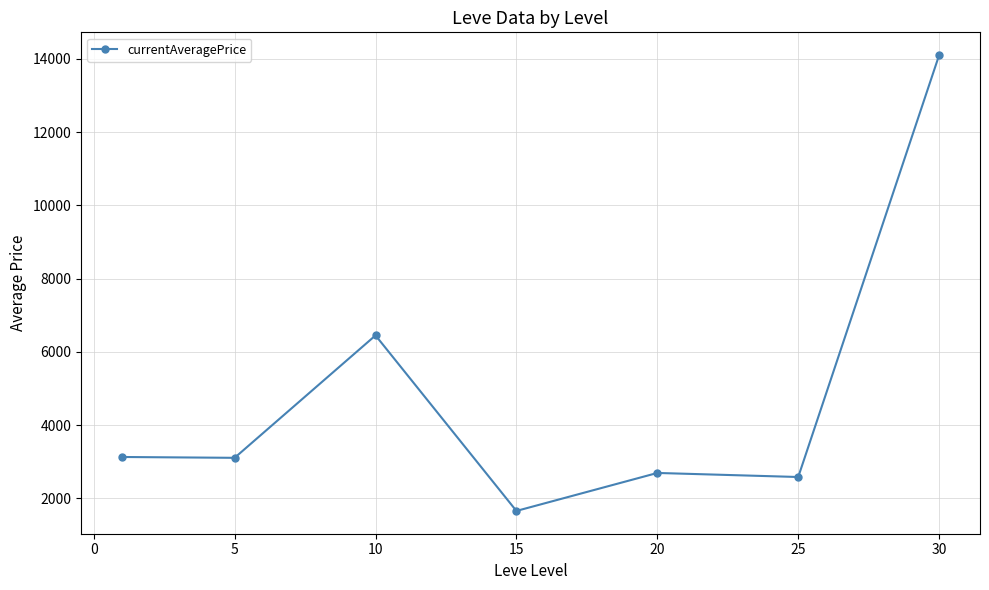

Is this an area chart (filled region under the line)?

No